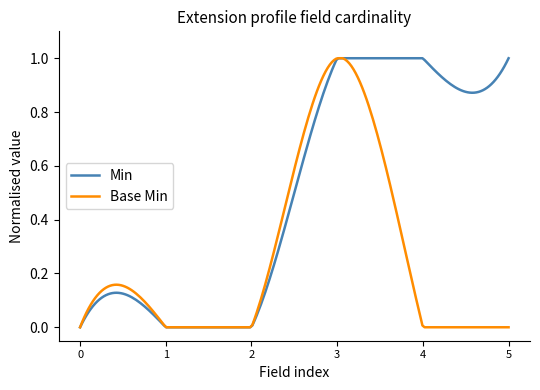

Which series has the largest total across all categories?

Min